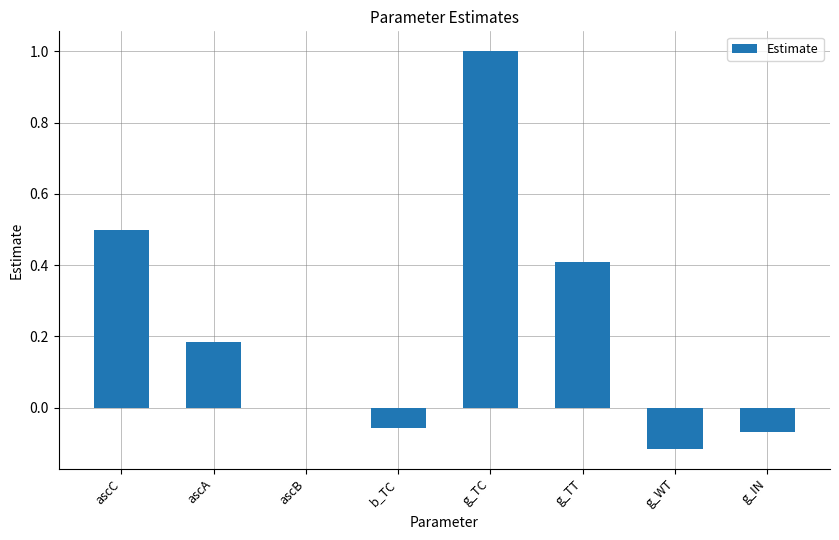

True or false: the data shows 0.2 at g_TT.

False